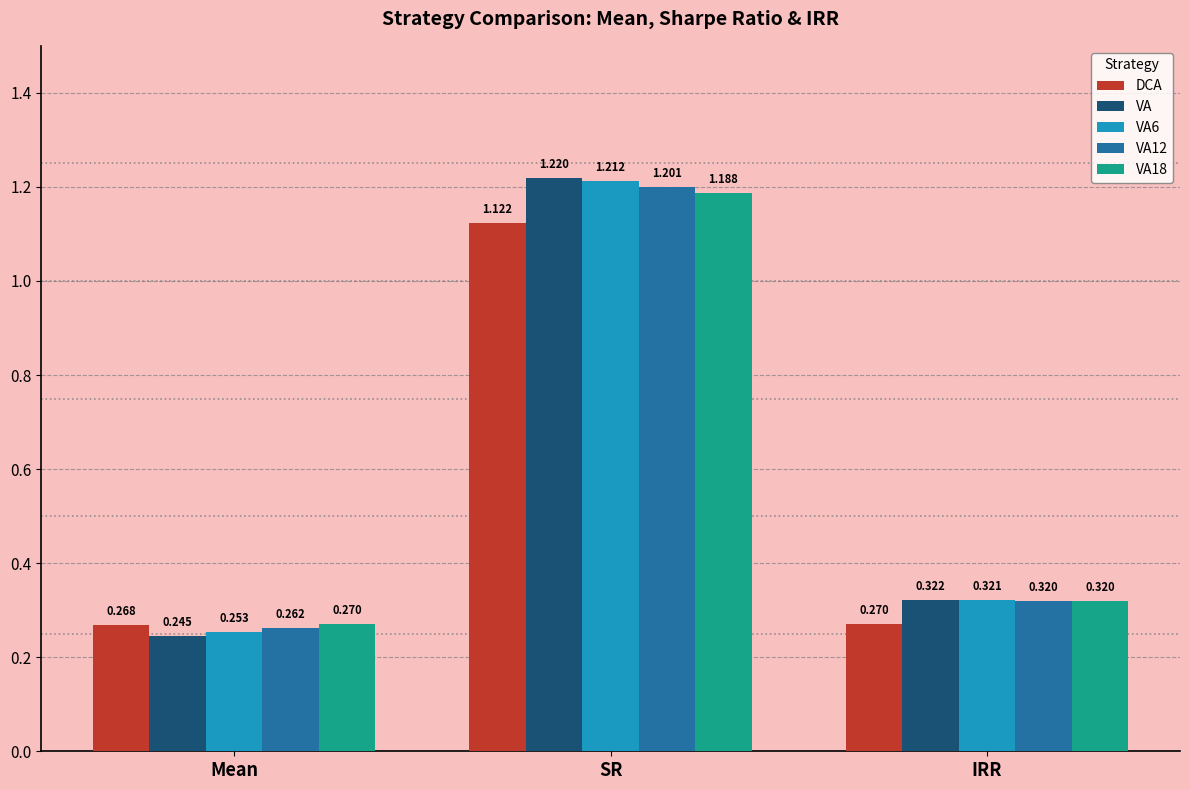

The VA series shows 1.2 at SR. True or false?

True